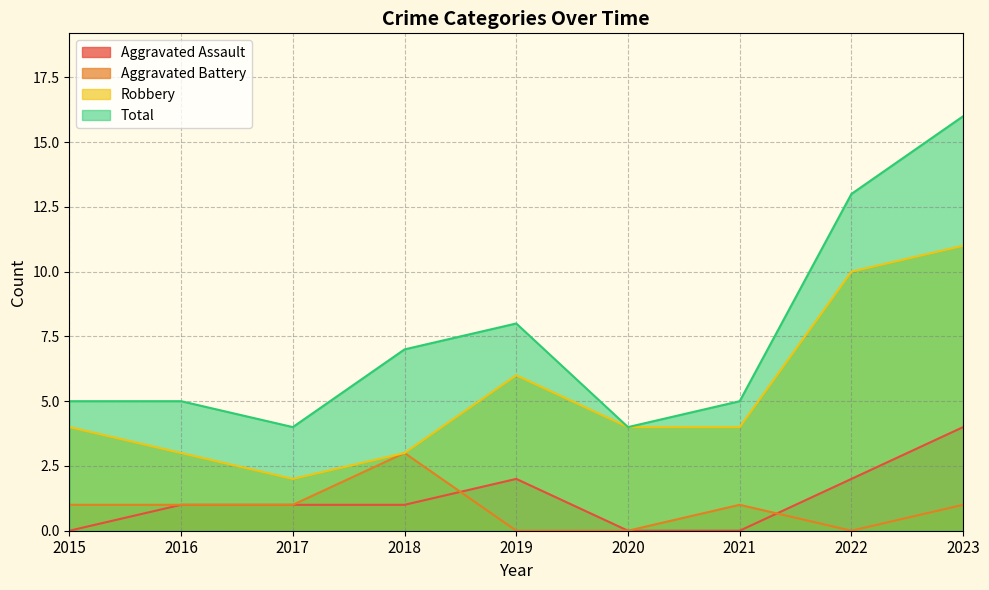

At how many categories does at least one series exceed 3?

9